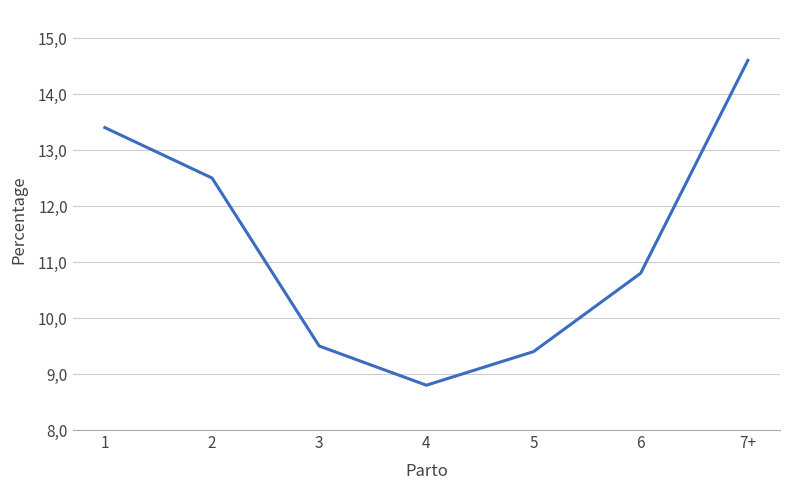

What is the label of the 5th point from the left?

5